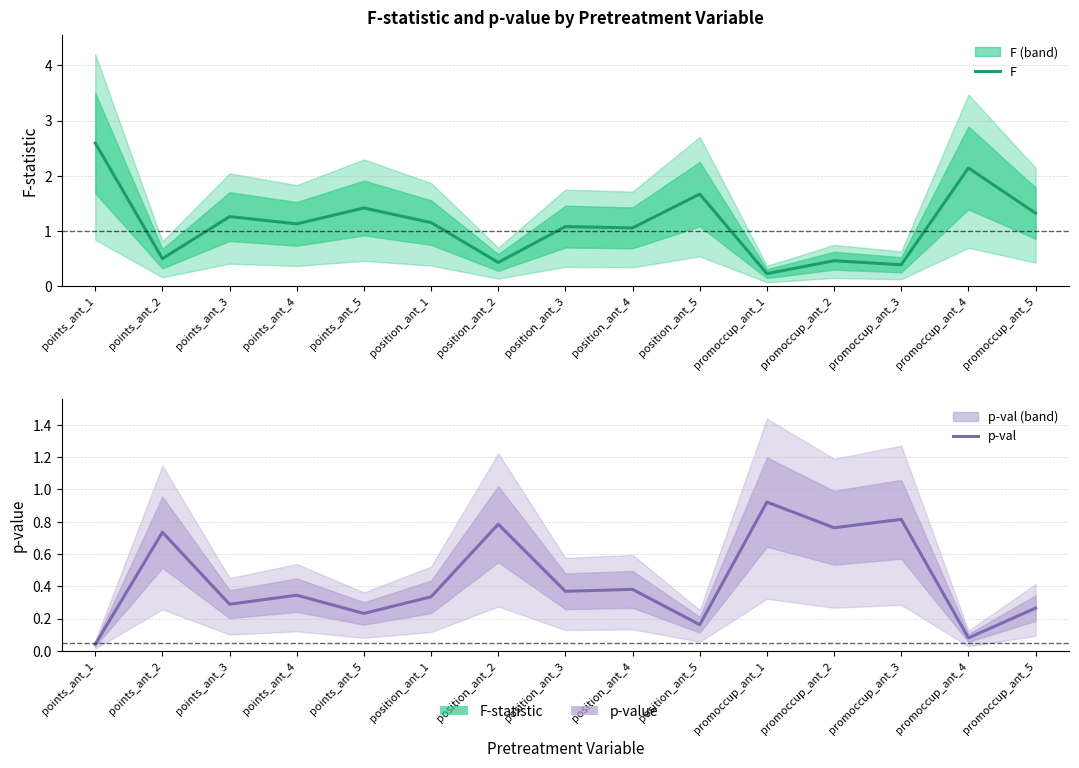

Where is F nearest to the value 1?

position_ant_4